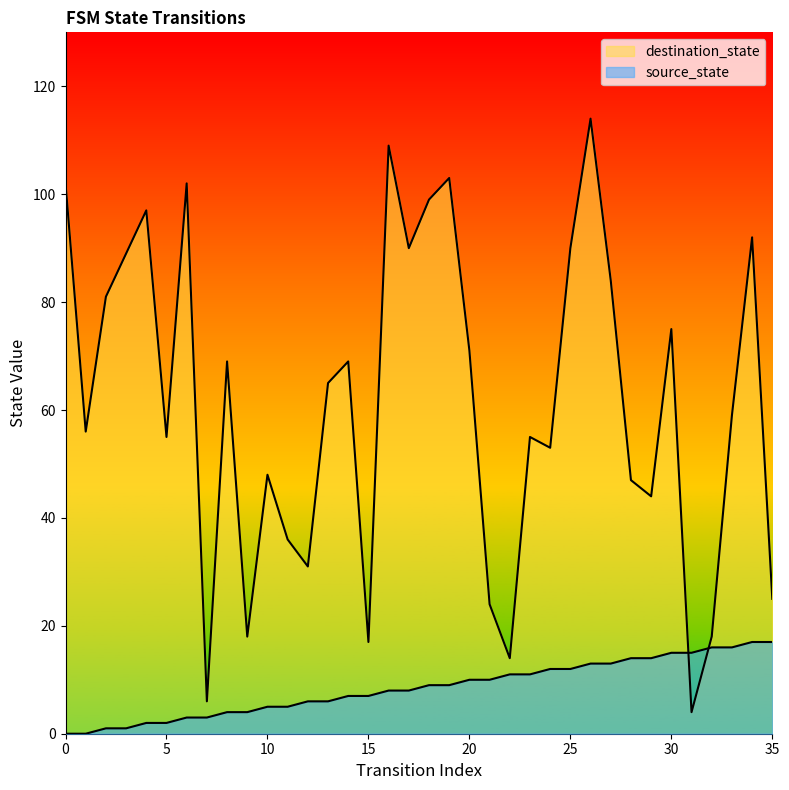

What is the value of the destination_state point at the 15th from the left?

69